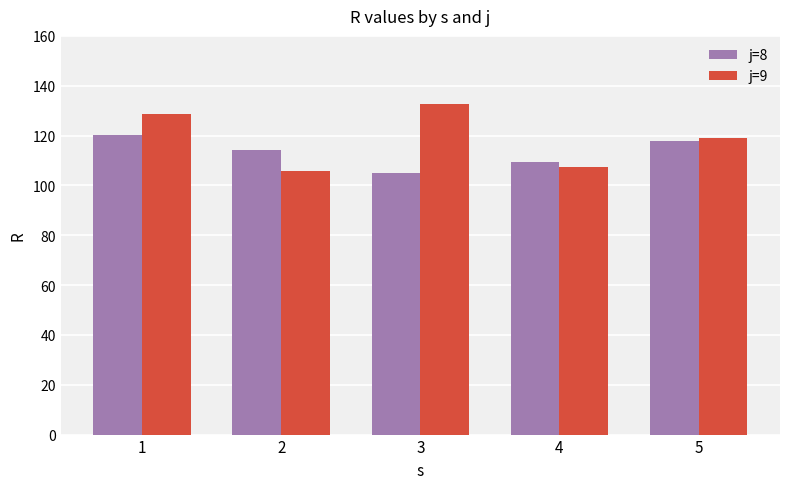

List the series in order of their peak value, lowest first.

j=8, j=9